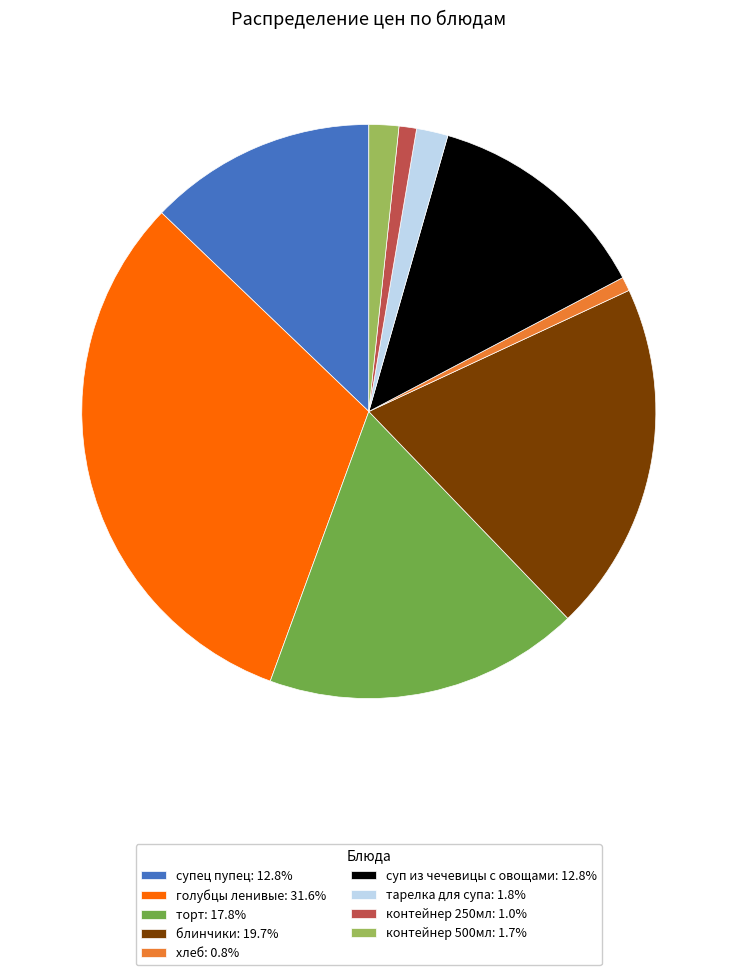

Count the number of slices in the pie.

9